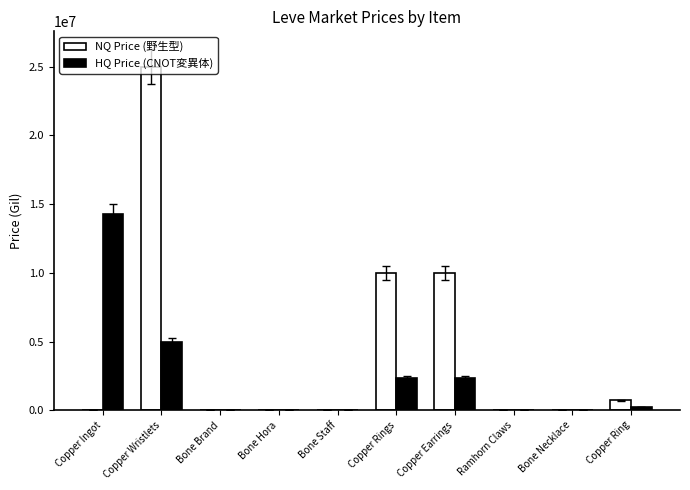

At which category is the sum across all series the highest?

Copper Wristlets